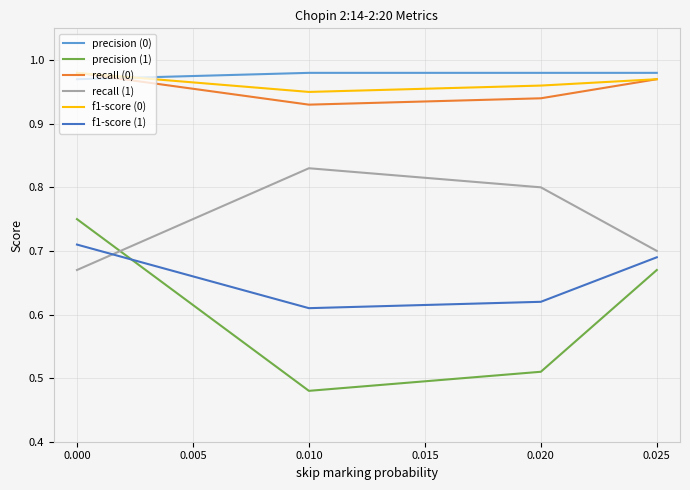

At how many categories does at least one series exceed 0?

4